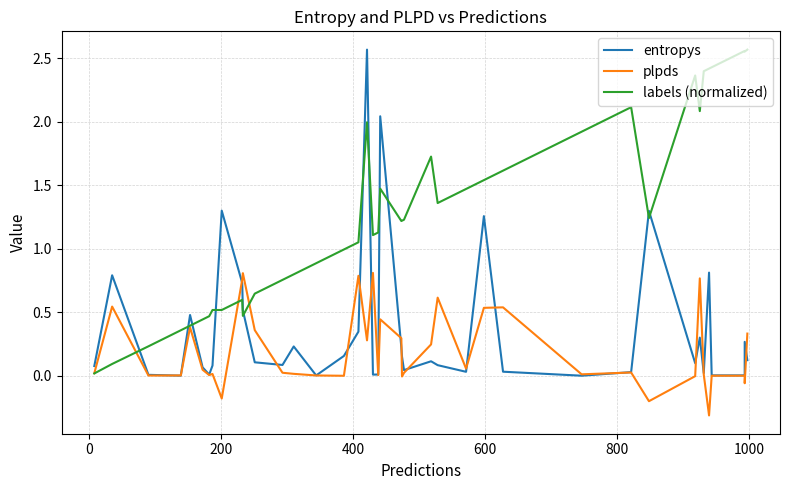

True or false: labels (normalized) and entropys intersect in this chart.

True